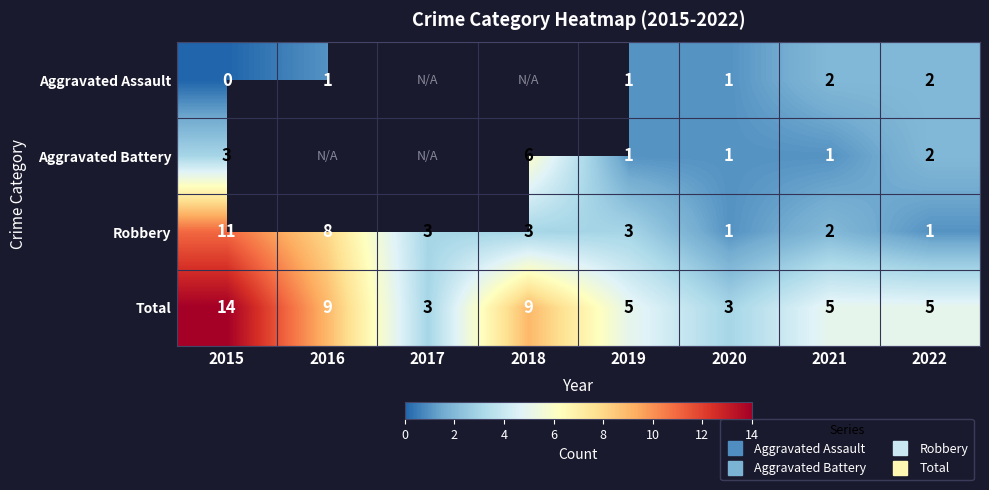

What is the sum of the Aggravated Assault values at 2016 and 2015?

1.0